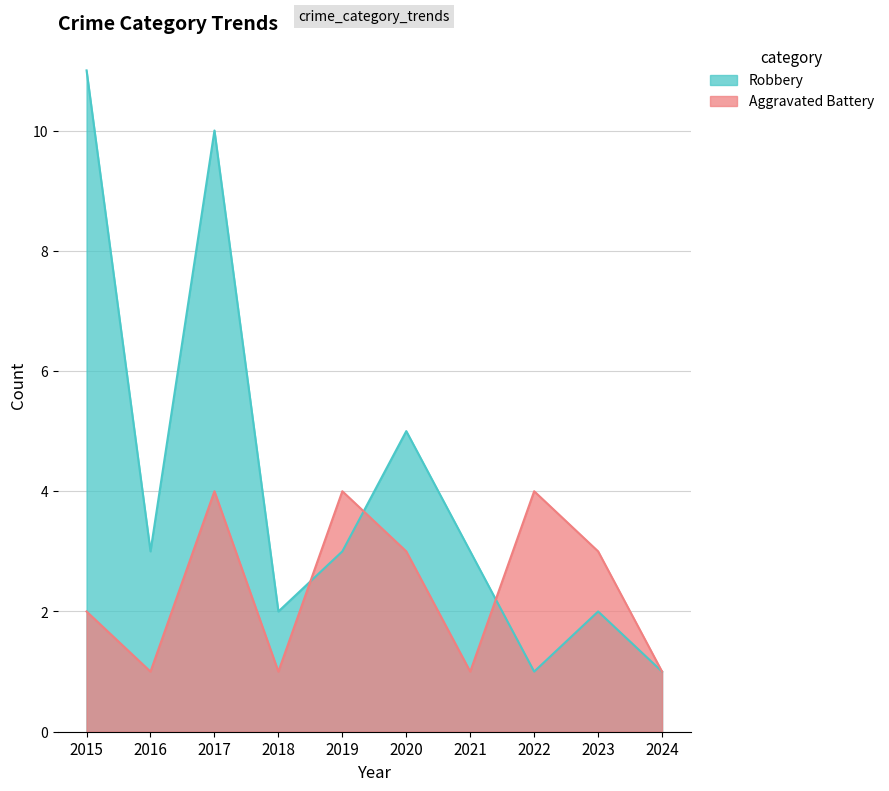

At which category does Aggravated Battery reach its first local valley?

2016